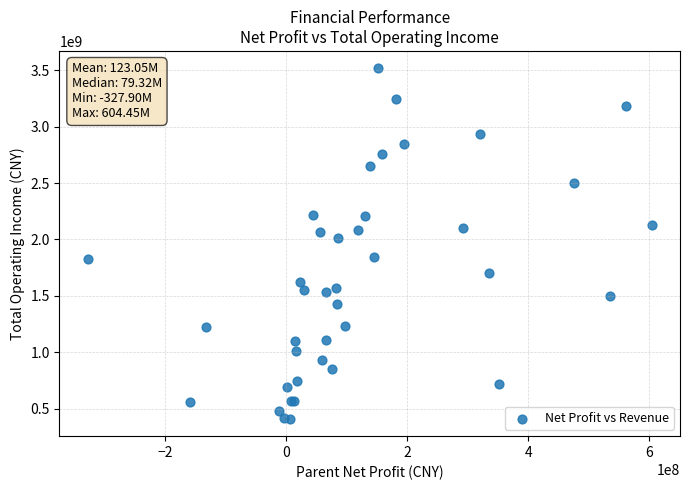

What Y value in the scatter plot is closest to 1963781719?

2012954085.8